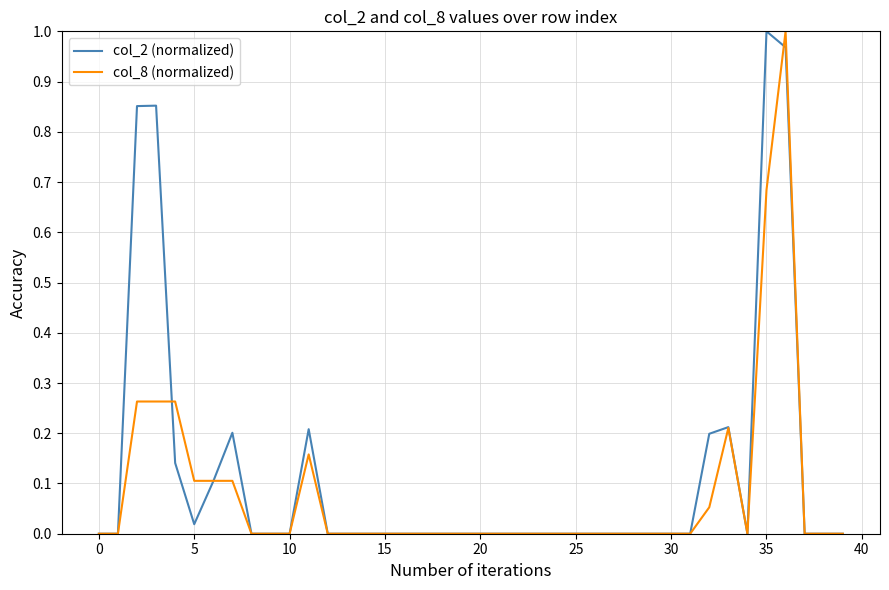

What are all the series names shown in the legend?

col_2 (normalized), col_8 (normalized)